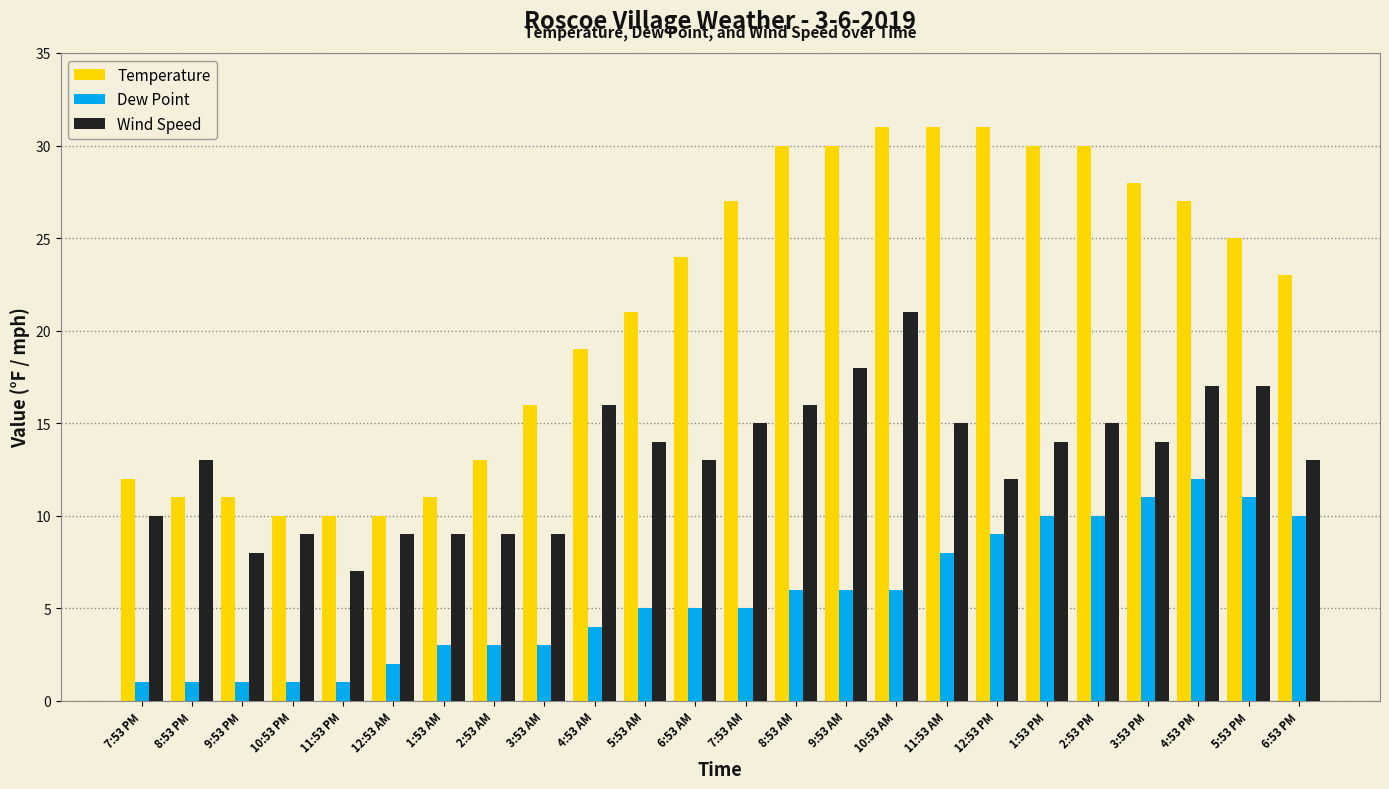

Which series has the largest range (max minus min)?

Temperature